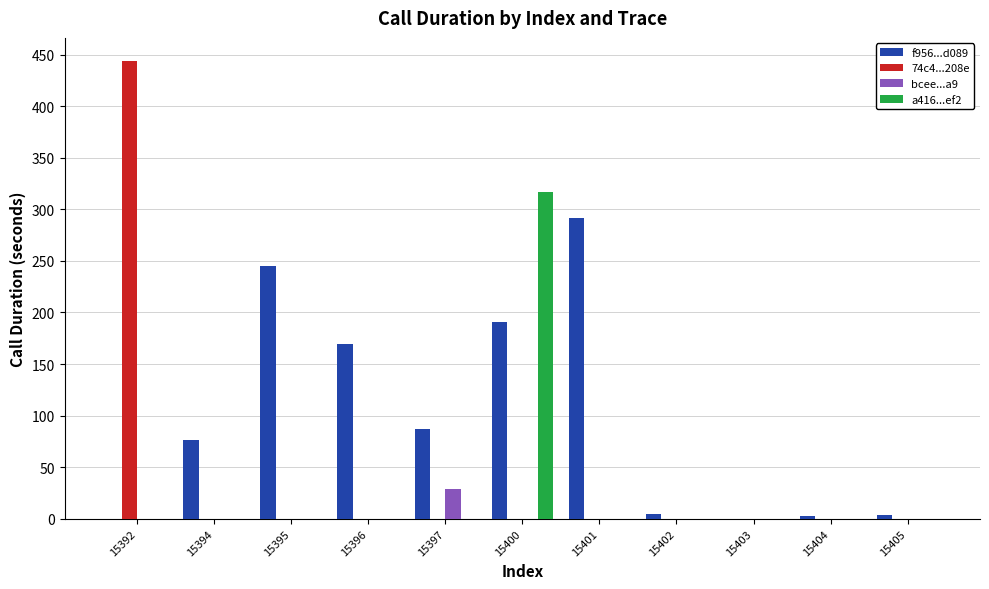

What is the total value across all series at 15397?

116